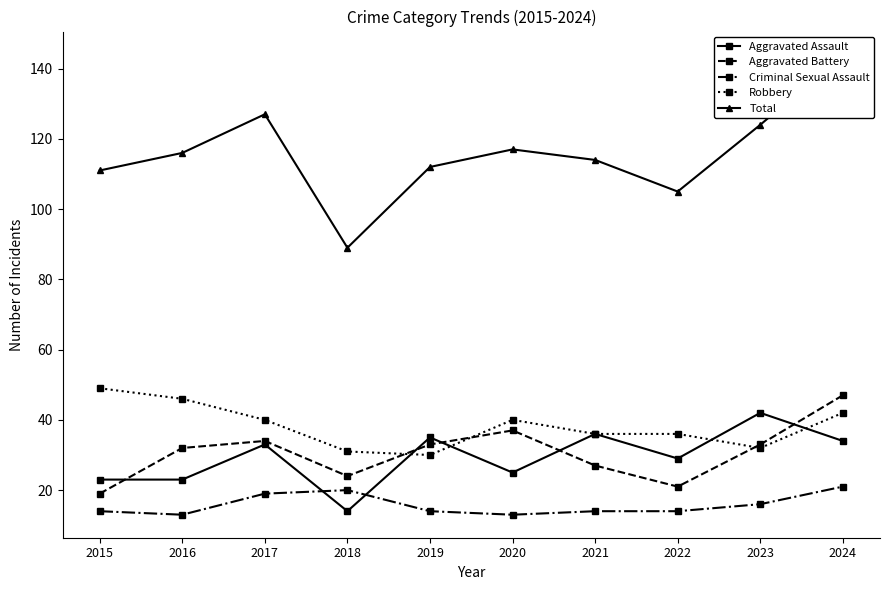

How many interior local valleys does the Total series have?

2